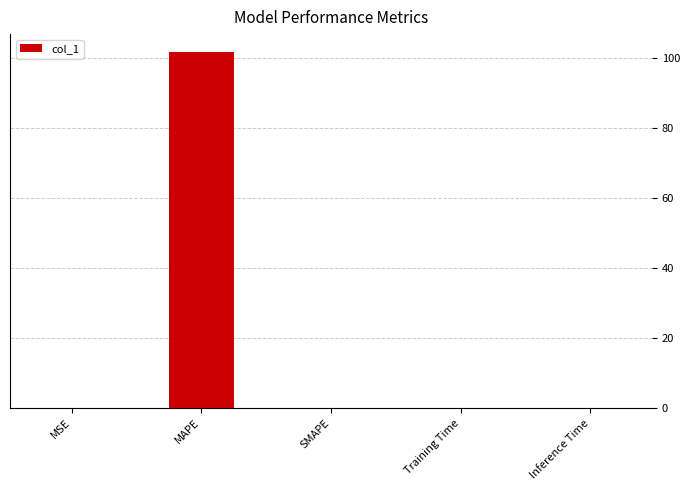

Count the number of categories in the chart.

5